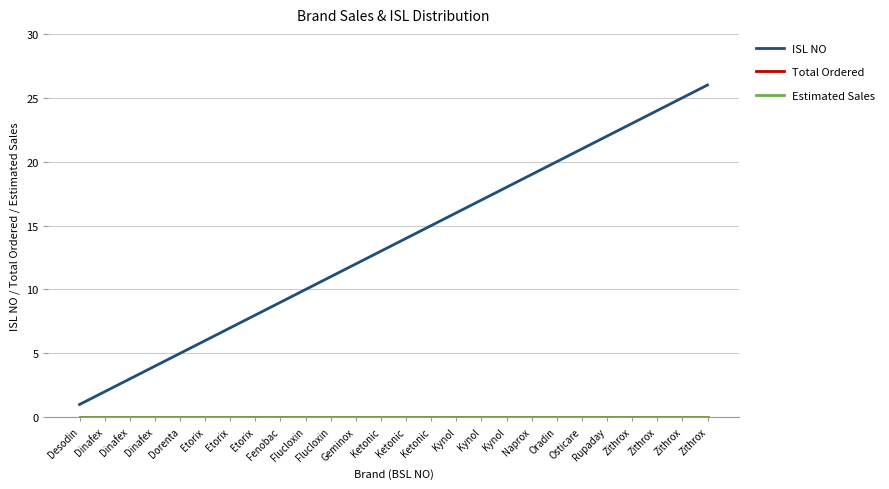

Does the chart display data point markers on the line(s)?

No